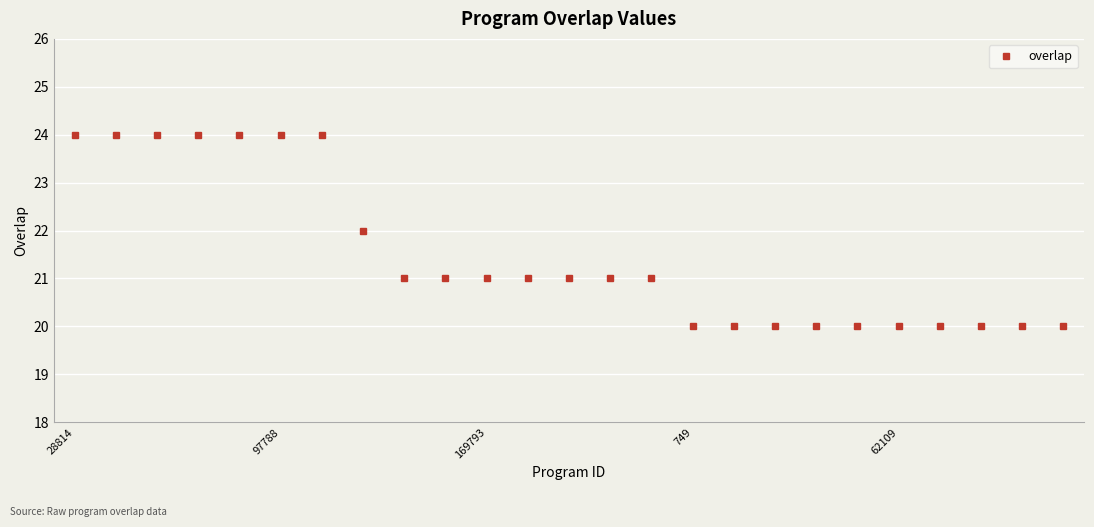

What is the difference between the second highest and minimum values?

4